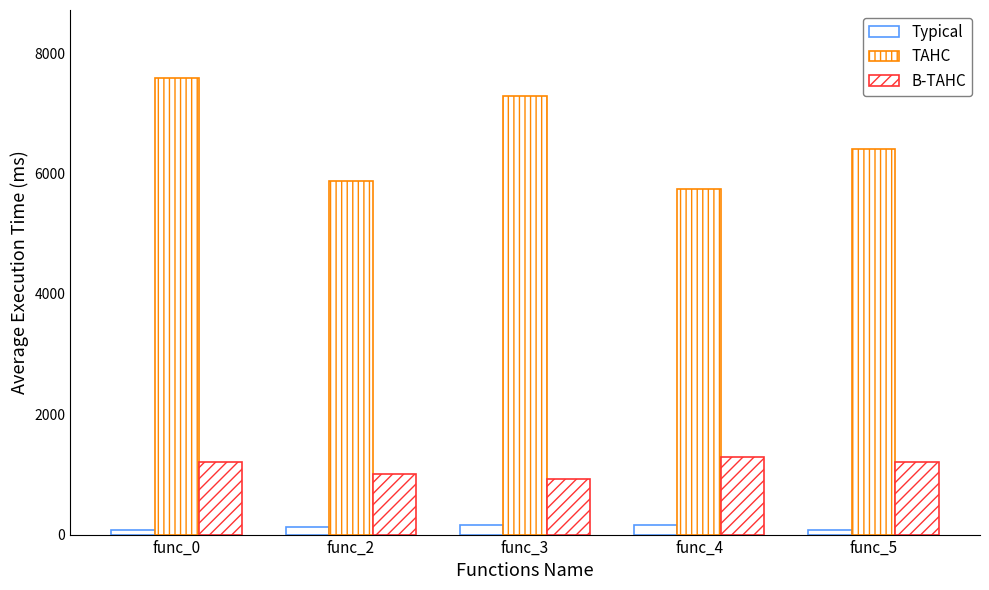

At which category does the chart reach its peak across all series?

func_0